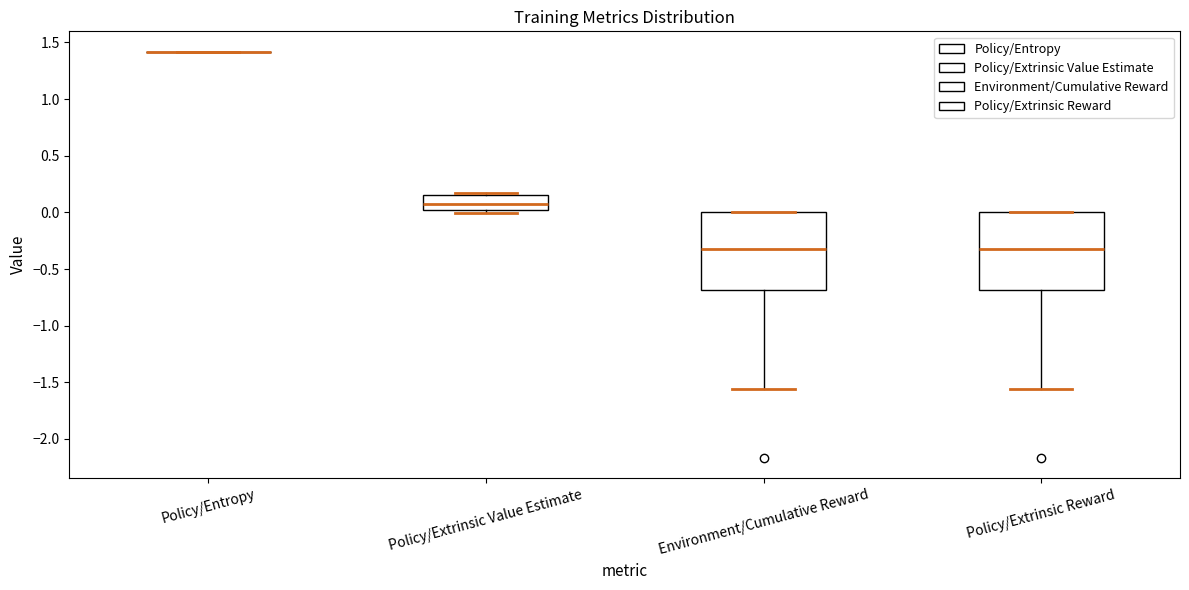

Reading left to right, transcribe this box plot: for each box, give where its median line is, the range the box spans, and where its two whiskers end, as read against the y-axis. The values are not printed on the chart, so give them approximately, as read against the axis.

Policy/Entropy: box collapsed to a line at 1.40, whiskers 1.40 to 1.40
Policy/Extrinsic Value Estimate: median 0.05, box 0.00 to 0.15, whiskers 0.00 (just below the box's lower edge) to 0.15 (just above the box's upper edge)
Environment/Cumulative Reward: median -0.30, box -0.70 to 0.00, whiskers -1.55 to 0.00
Policy/Extrinsic Reward: median -0.30, box -0.70 to 0.00, whiskers -1.55 to 0.00